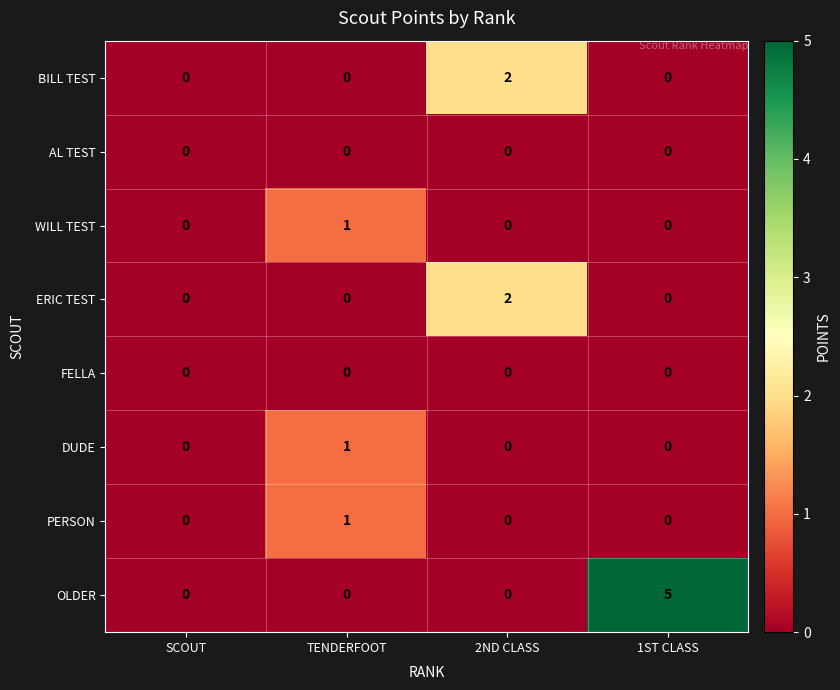

Count the number of data series in this chart.

8